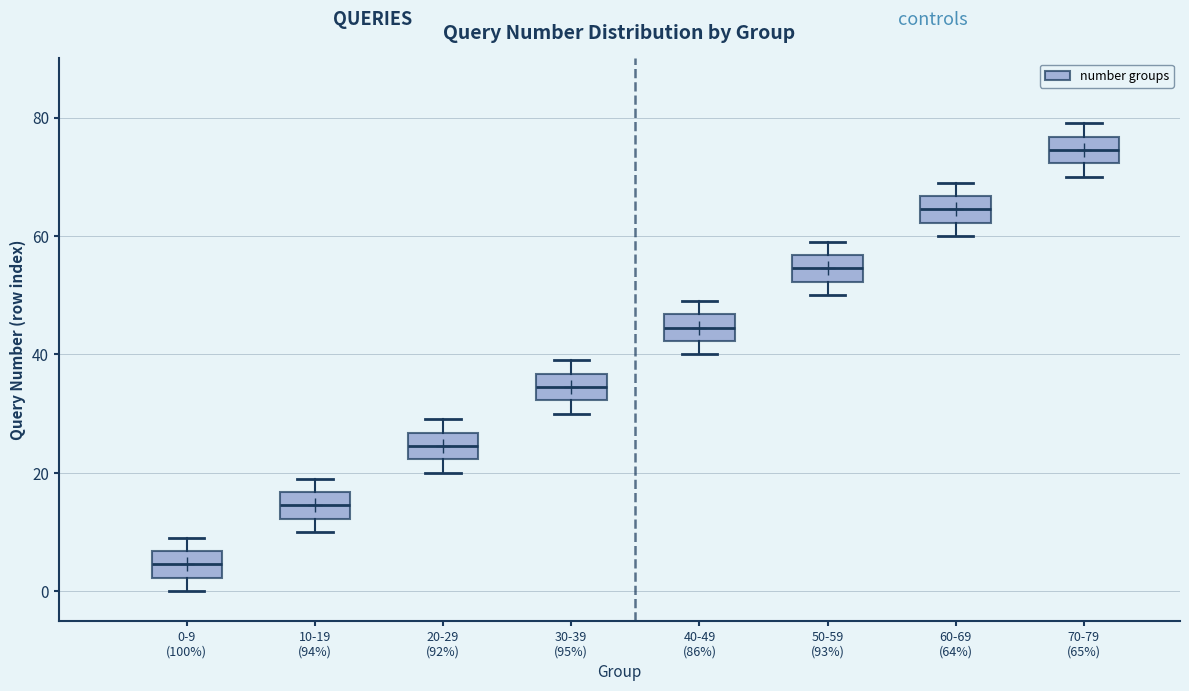

Where does the lower whisker of the box for 70-79 (65%) end on the y-axis? The values are not printed on the chart, so give them approximately, as read against the axis.

70